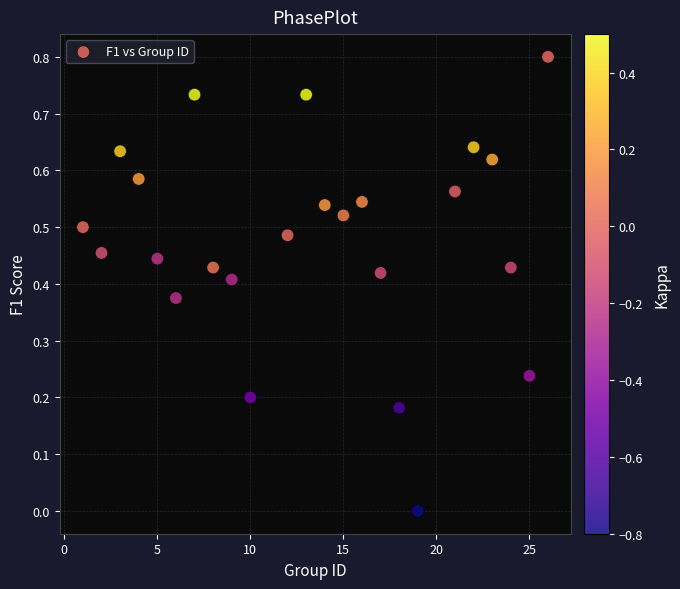

What is the range of Y values (max minus min)?

0.8